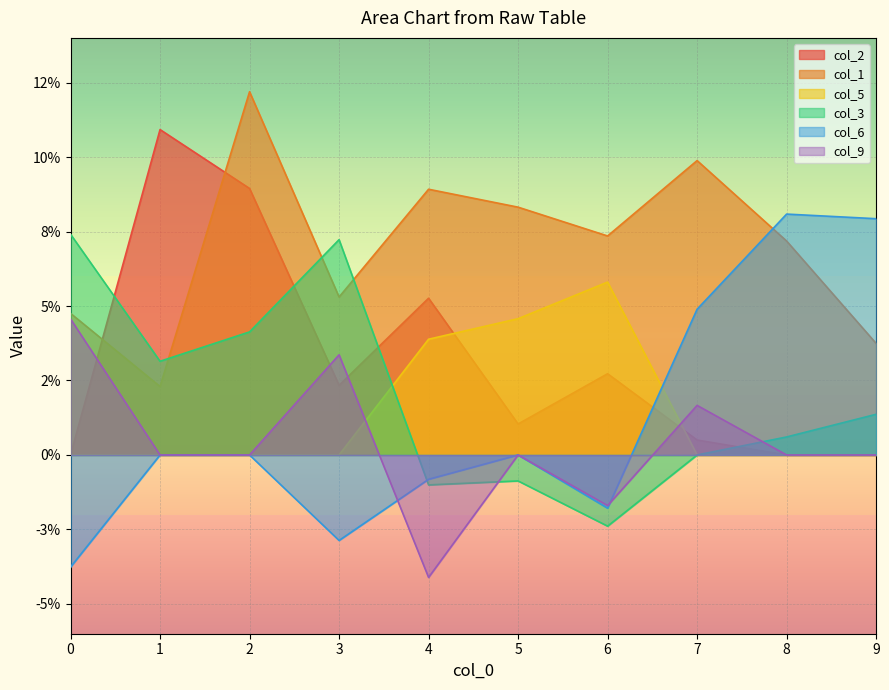

Reading left to right, transcribe all the data shown in this chart.

col_2: 0=0.0	1=0.1	2=0.1	3=0.0	4=0.1	5=0.0	6=0.0	7=0.0	8=0.0	9=0.0
col_1: 0=0.0	1=0.0	2=0.1	3=0.1	4=0.1	5=0.1	6=0.1	7=0.1	8=0.1	9=0.0
col_5: 0=0.0	1=0.0	2=0.0	3=0.0	4=0.0	5=0.0	6=0.1	7=0.0	8=0.0	9=0.0
col_3: 0=0.1	1=0.0	2=0.0	3=0.1	4=-0.0	5=-0.0	6=-0.0	7=0.0	8=0.0	9=0.0
col_6: 0=-0.0	1=0.0	2=0.0	3=-0.0	4=-0.0	5=0.0	6=-0.0	7=0.0	8=0.1	9=0.1
col_9: 0=0.0	1=0.0	2=0.0	3=0.0	4=-0.0	5=0.0	6=-0.0	7=0.0	8=0.0	9=0.0